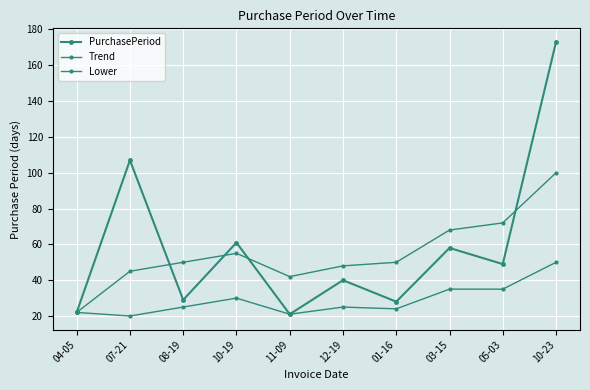

What is the value of the Trend point at the 8th from the left?

68